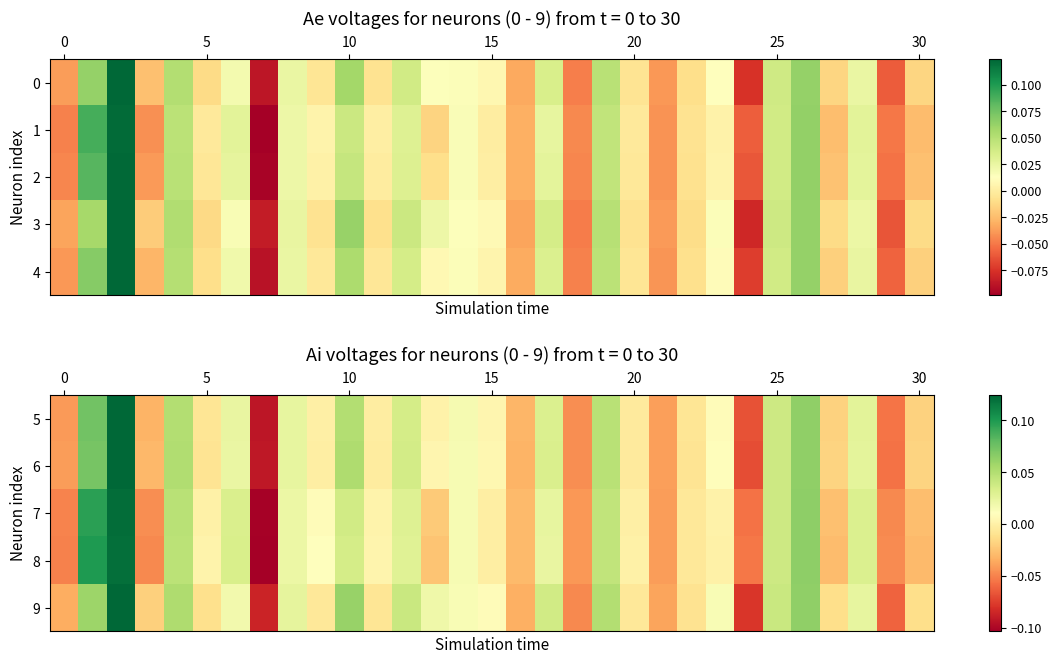

What is the minimum value for 6?

-0.1